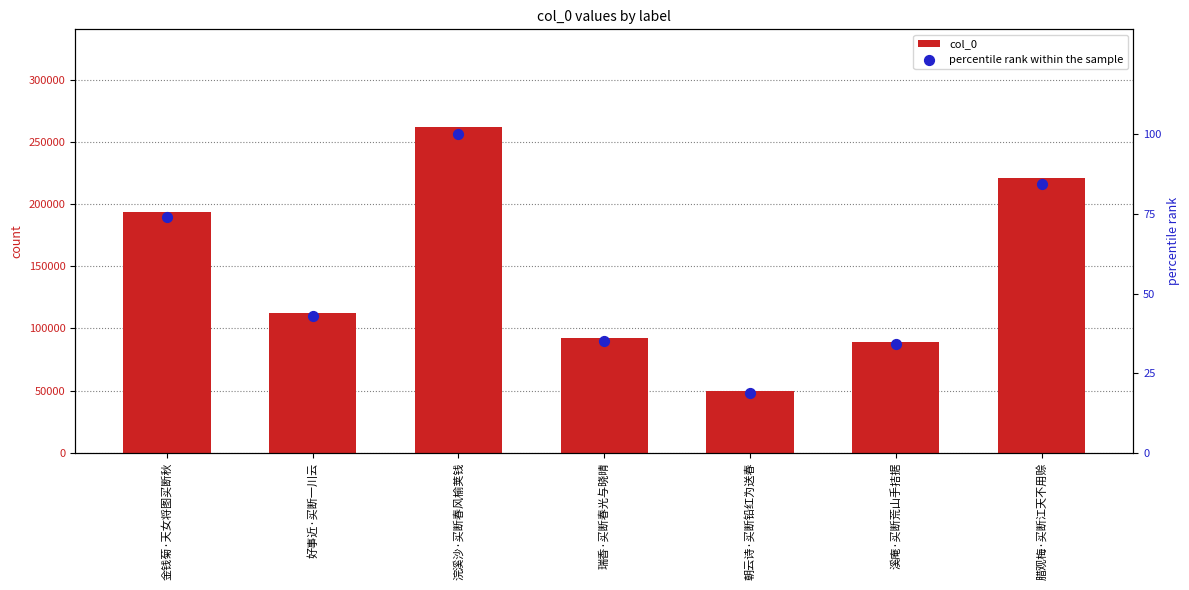

At which category is the sum across all series the highest?

浣溪沙·买断春风榆荚钱